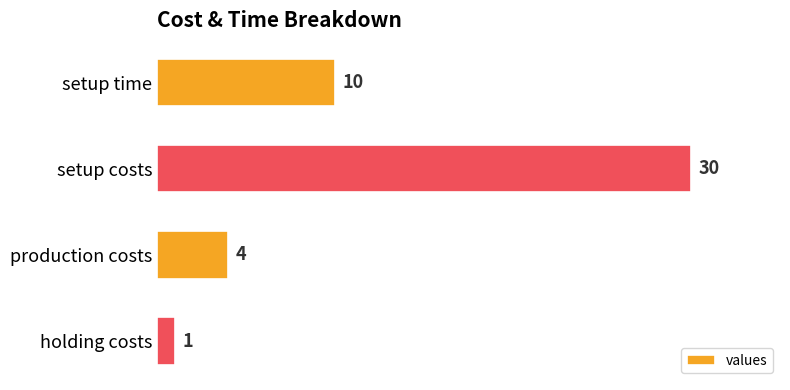

Which label corresponds to the smallest value in the chart?

holding costs